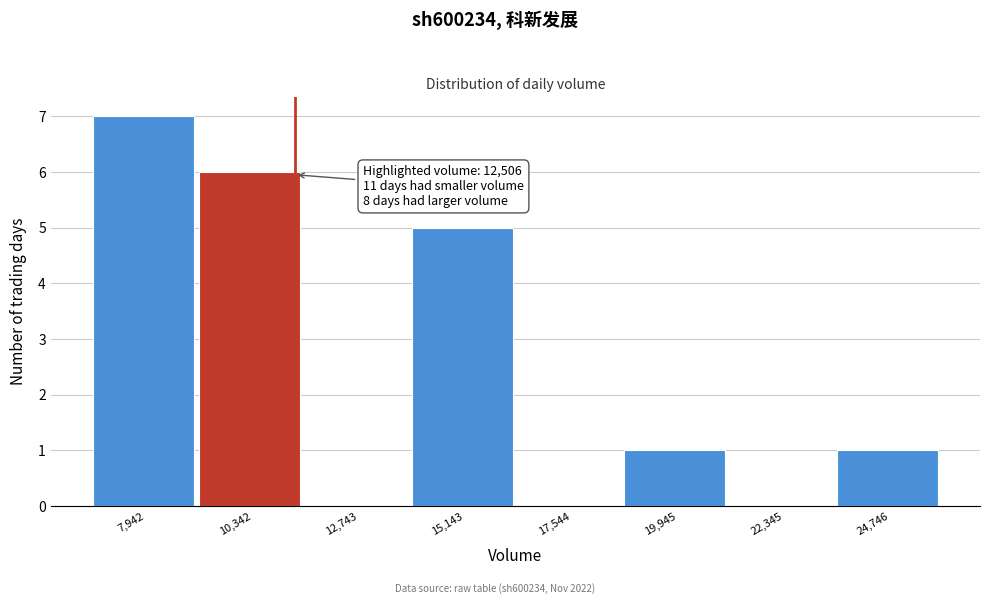

Reading left to right, transcribe all the data shown in this chart.

7,942=7	10,342=6	12,743=0	15,143=5	17,544=0	19,945=1	22,345=0	24,746=1